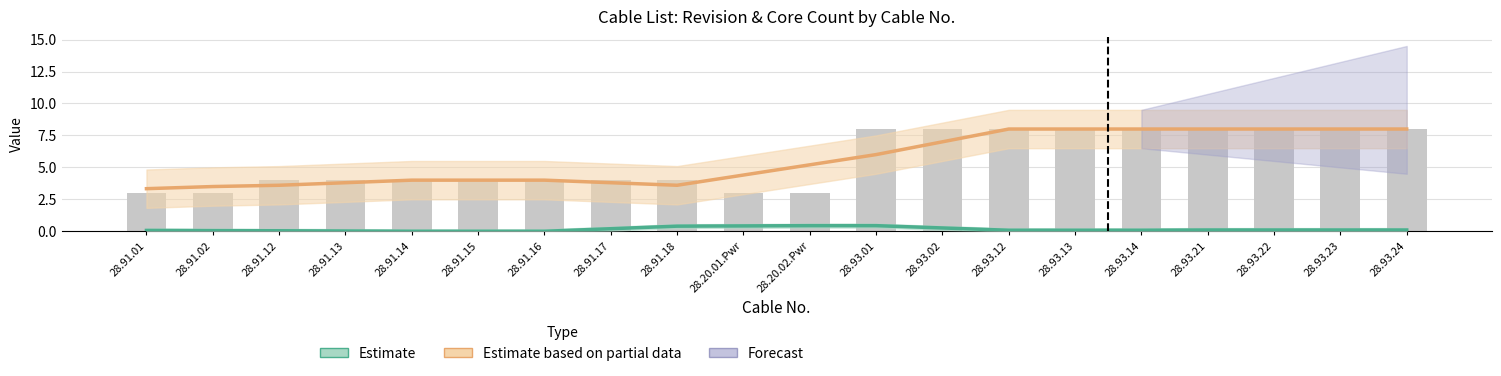

What is the value of the 17th bar from the left?

8